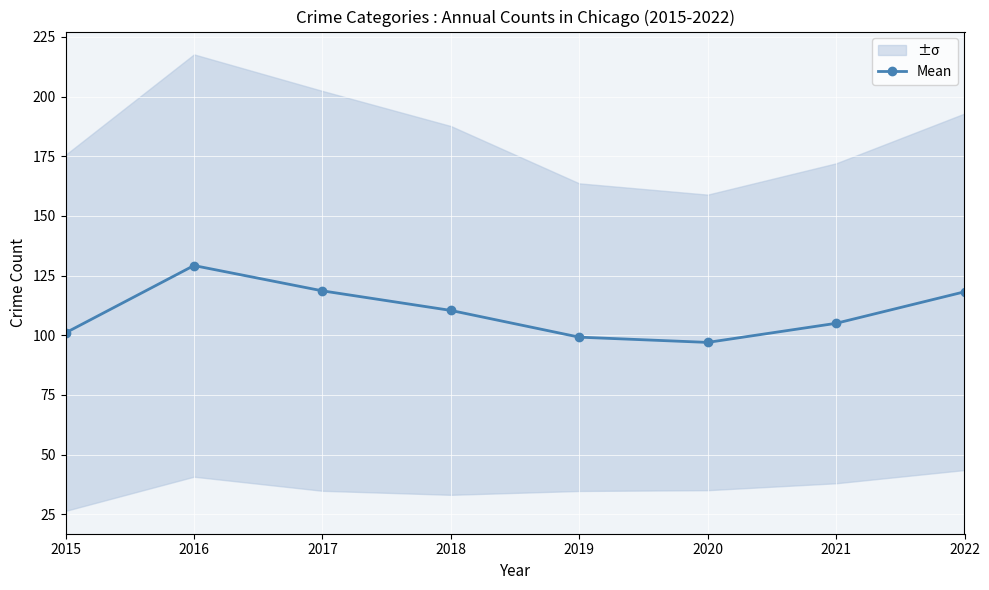

What is the minimum value shown in the chart?

97.0